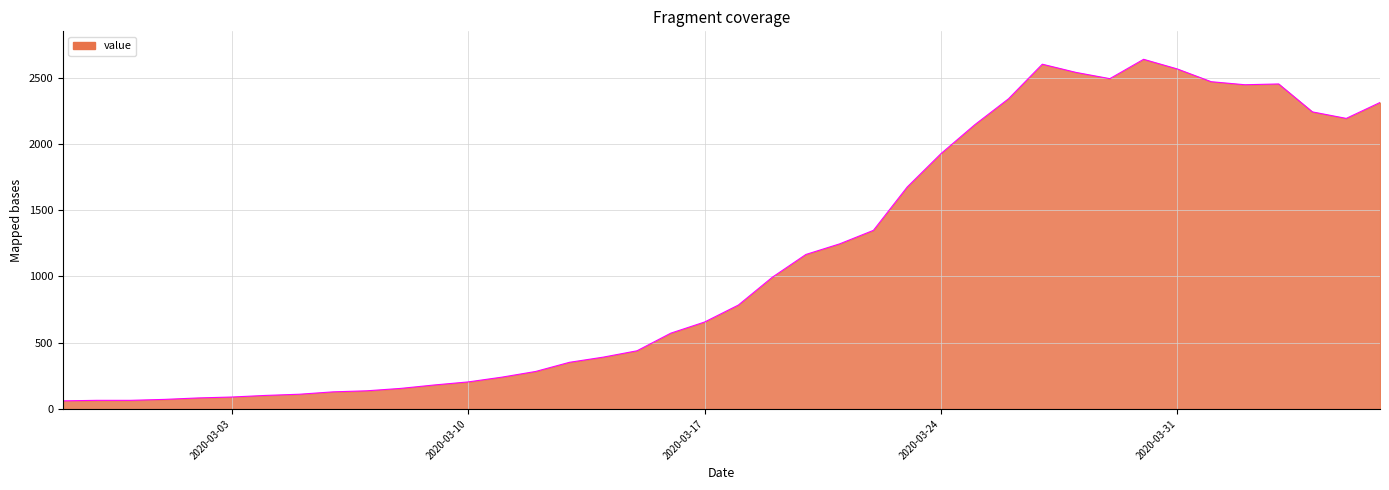

What is the greatest value displayed?

2639